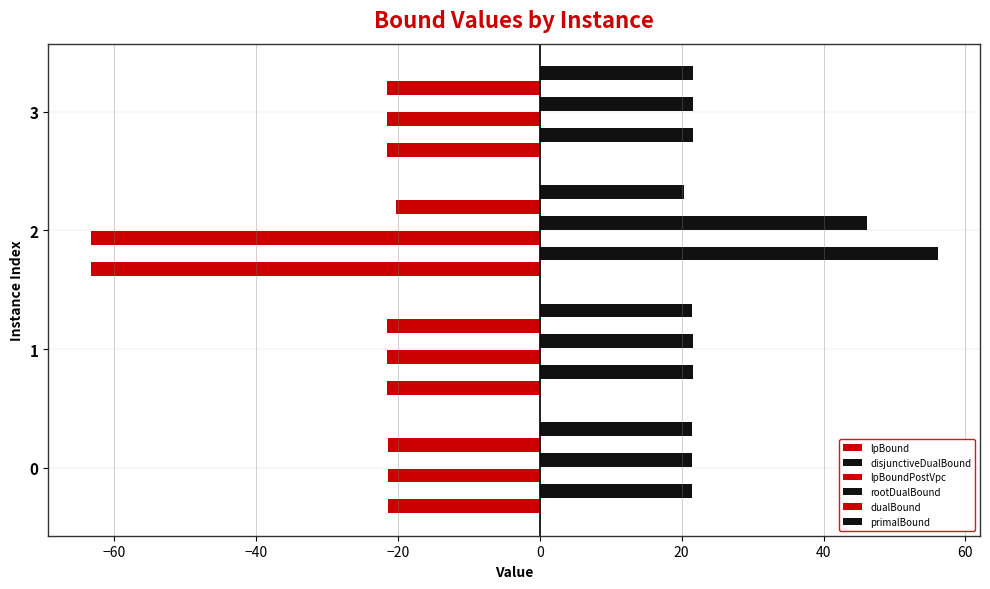

Reading left to right, what are all the values shown in this chart?

lpBound: -21.4	-21.6	-63.3	-21.6
disjunctiveDualBound: 21.4	21.6	56.1	21.6
lpBoundPostVpc: -21.4	-21.6	-63.3	-21.6
rootDualBound: 21.4	21.6	46.1	21.6
dualBound: -21.4	-21.5	-20.3	-21.5
primalBound: 21.4	21.5	20.3	21.5